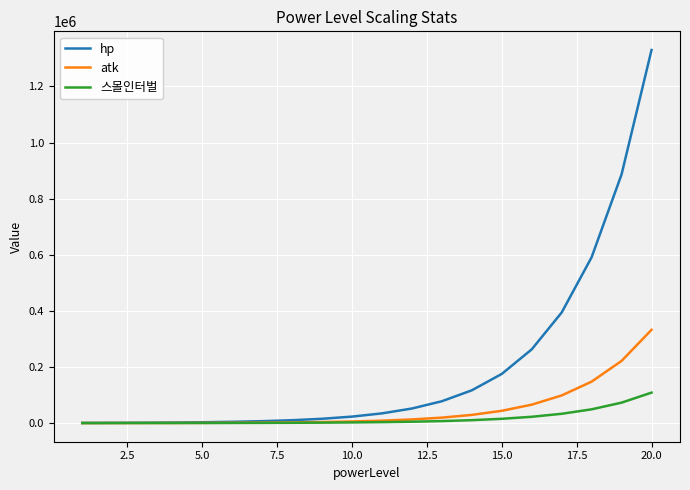

Which series has the widest spread of values?

hp